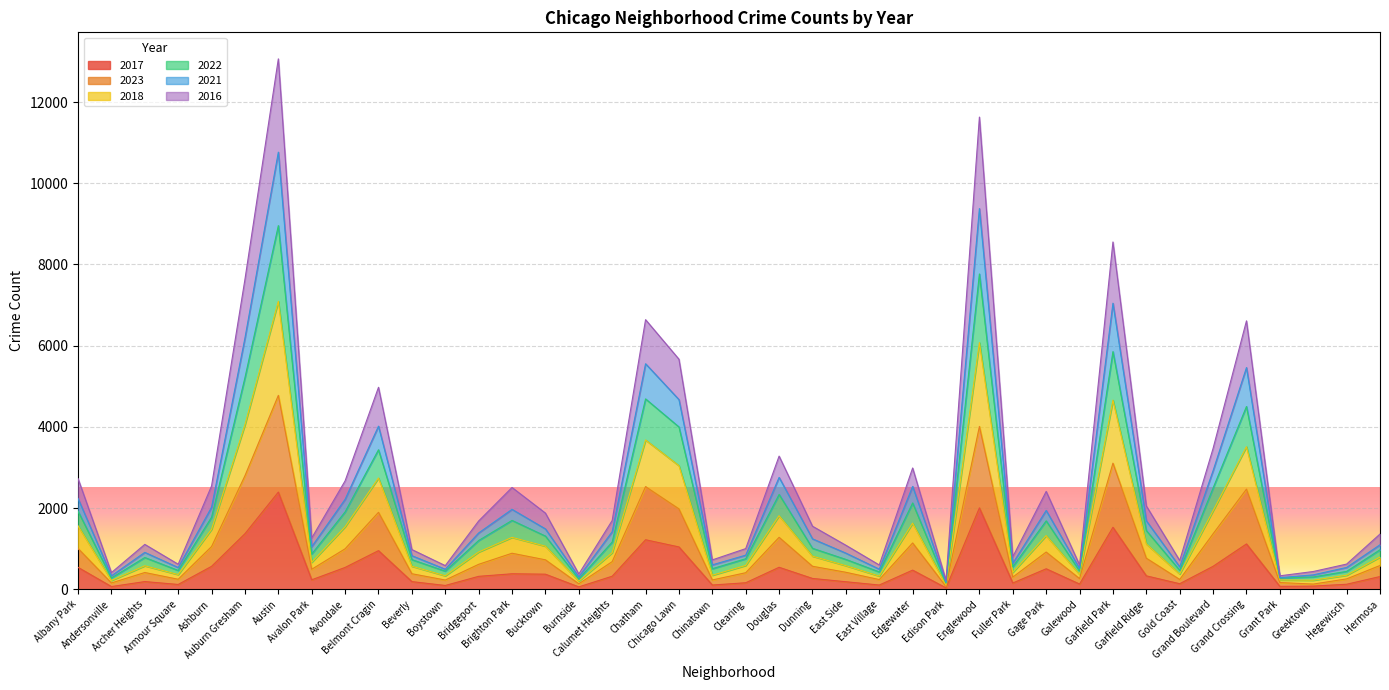

How many interior local peaks does the 2022 series have?

11